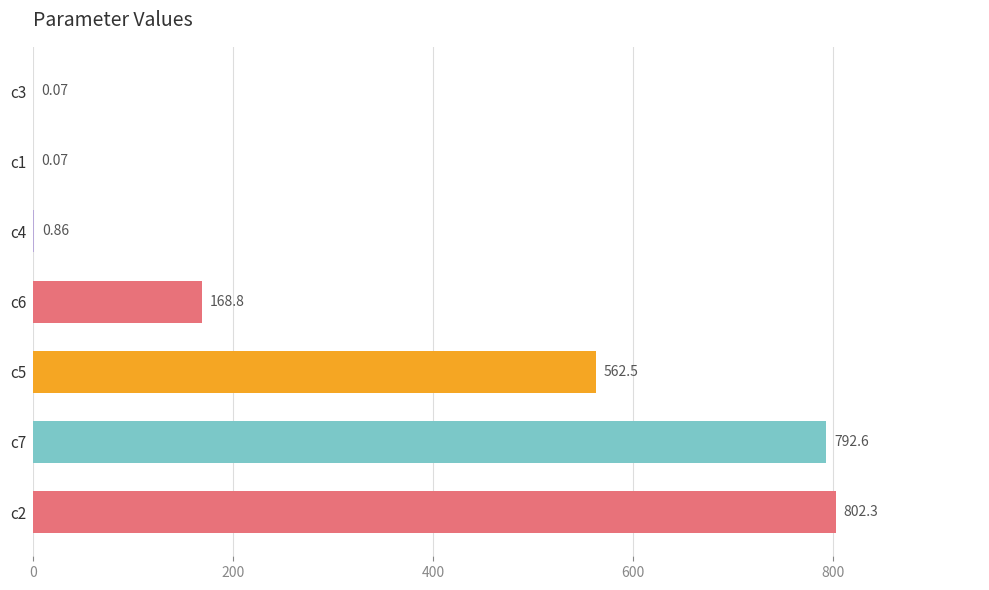

What is the maximum value shown in the chart?

802.3